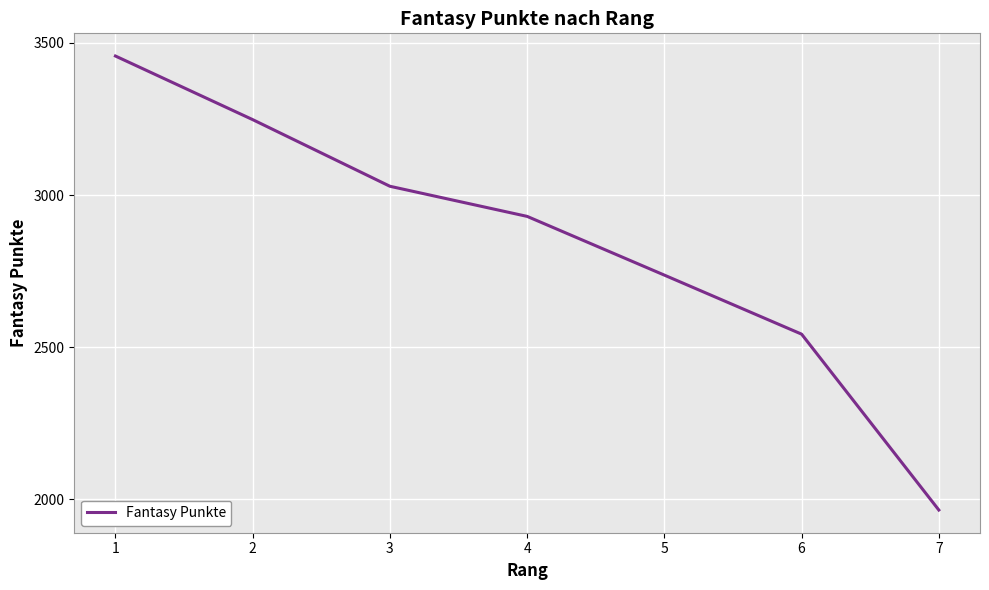

How many values are below 2930?

3